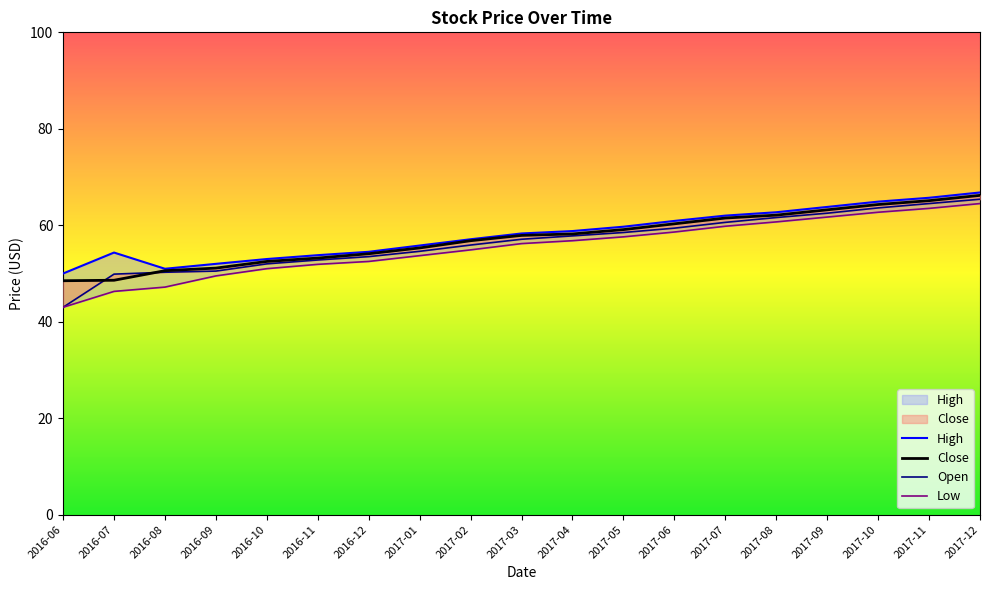

Does the chart have visible grid lines?

No